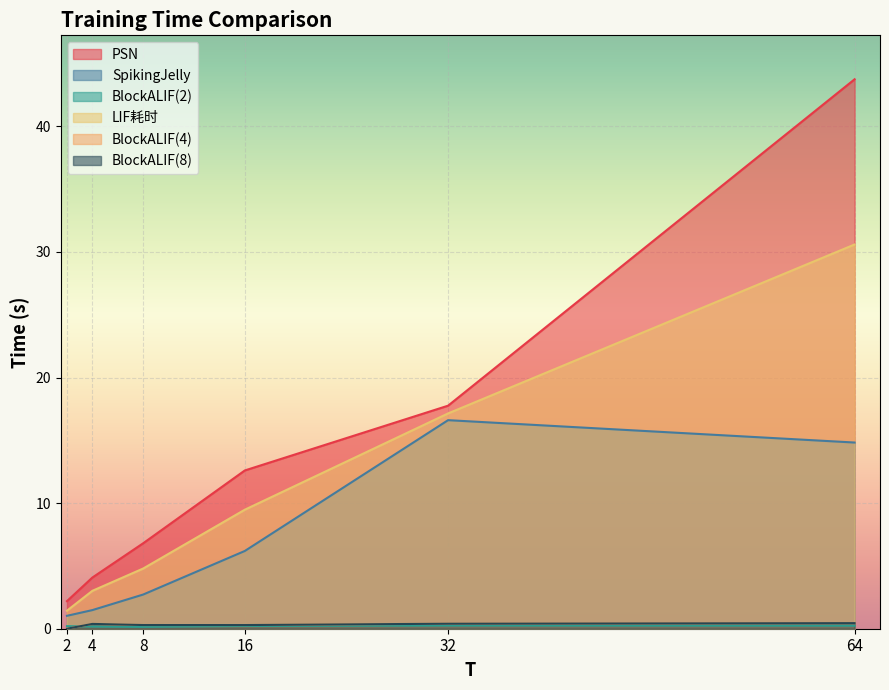

What is the lowest value of the PSN series?

2.2